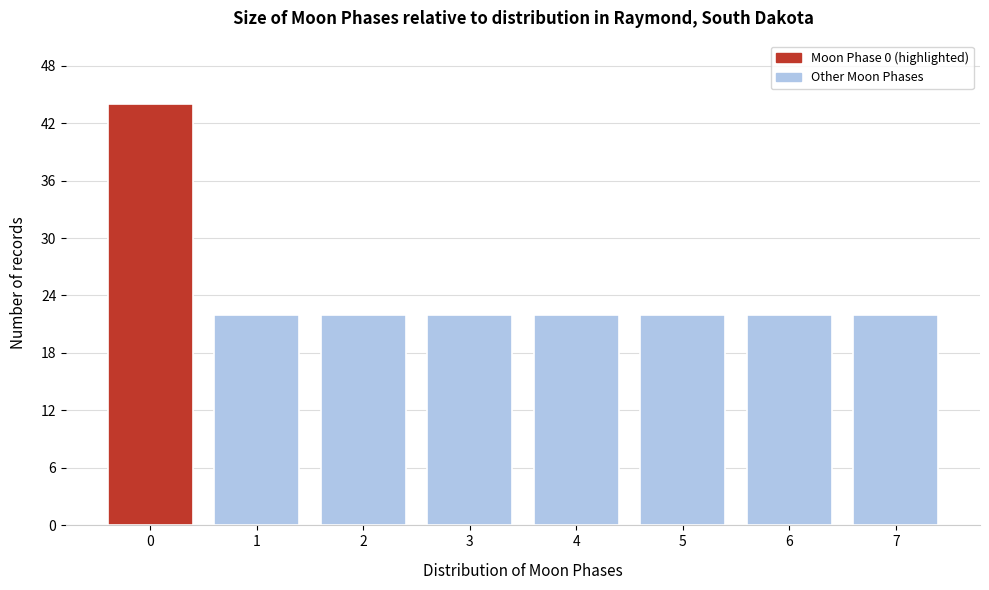

Reading right to left, extract all data points from this chart.

22	22	22	22	22	22	22	44